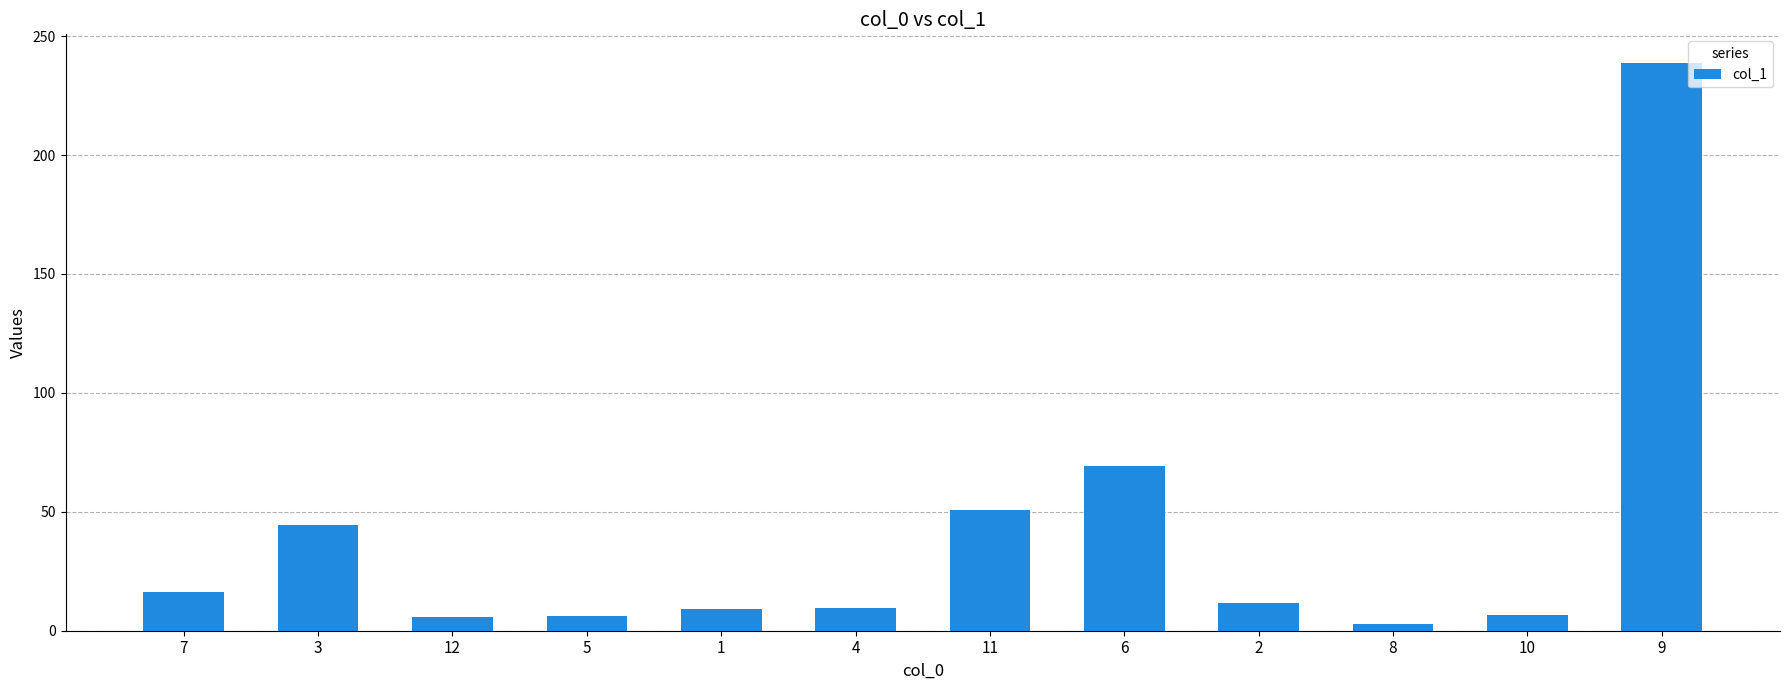

What is the difference between the values at 9 and 11?

188.1